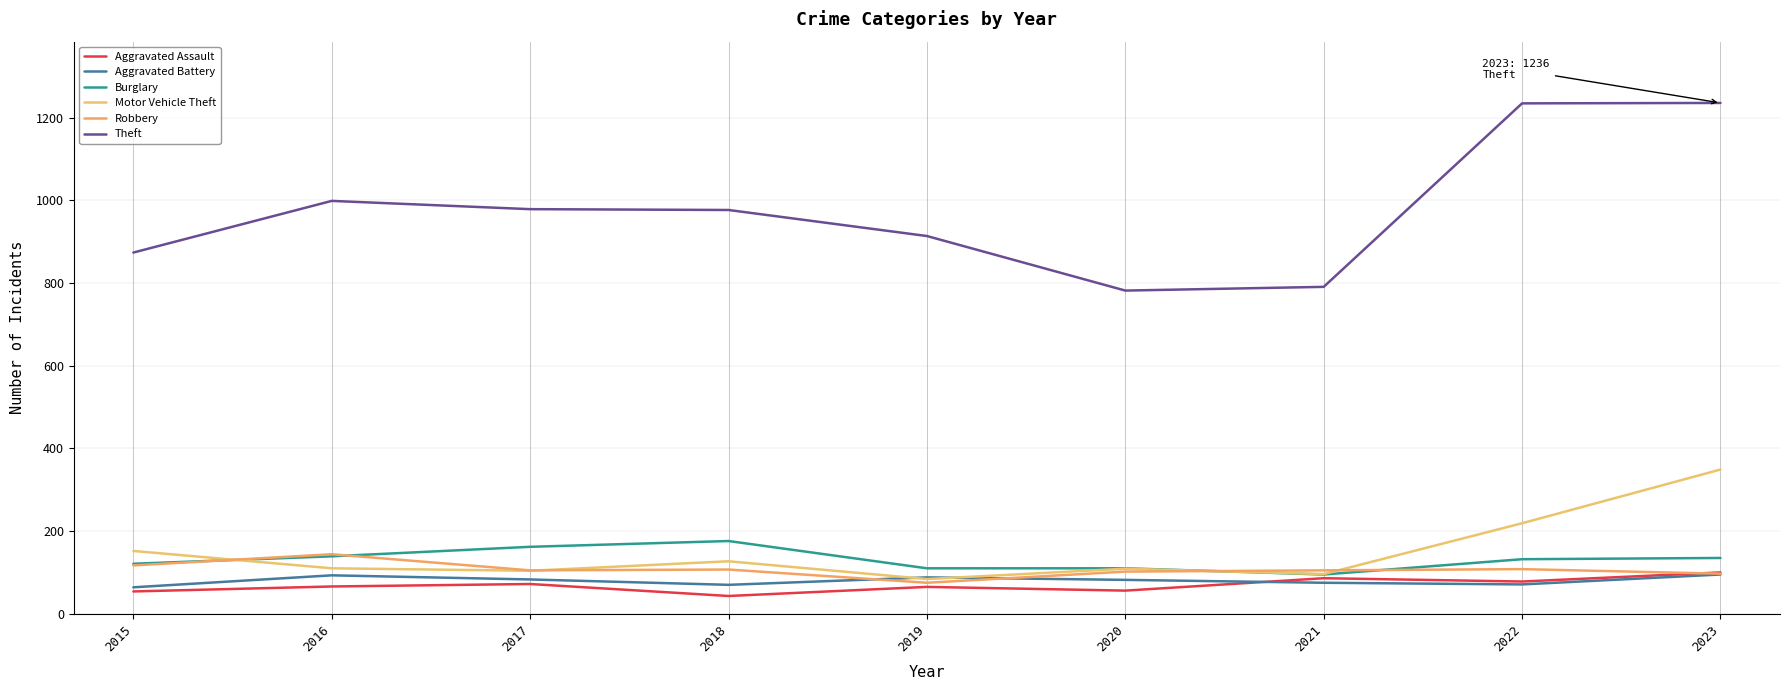

In Aggravated Assault, how many points are higher than both neighbors (excluding endpoints)?

3